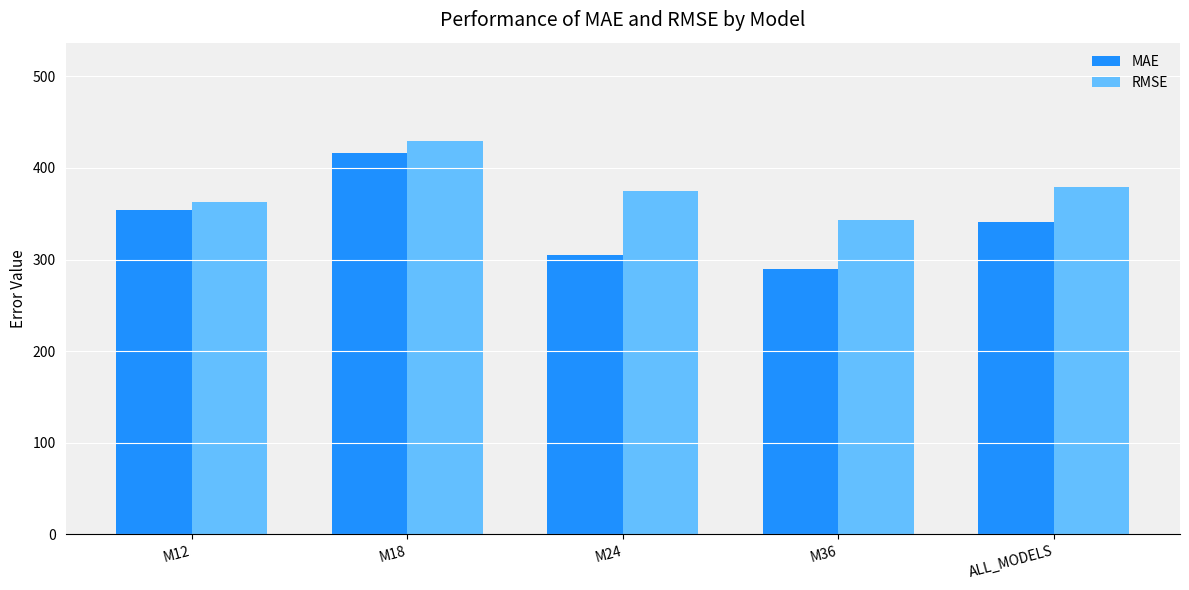

Is it true that MAE equals 290.0 at M36?

True